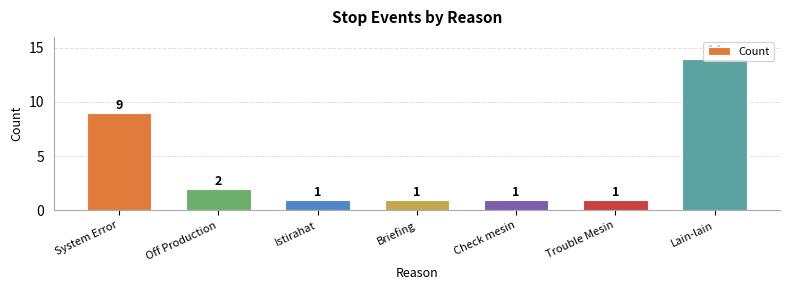

How many bars are there in total?

7